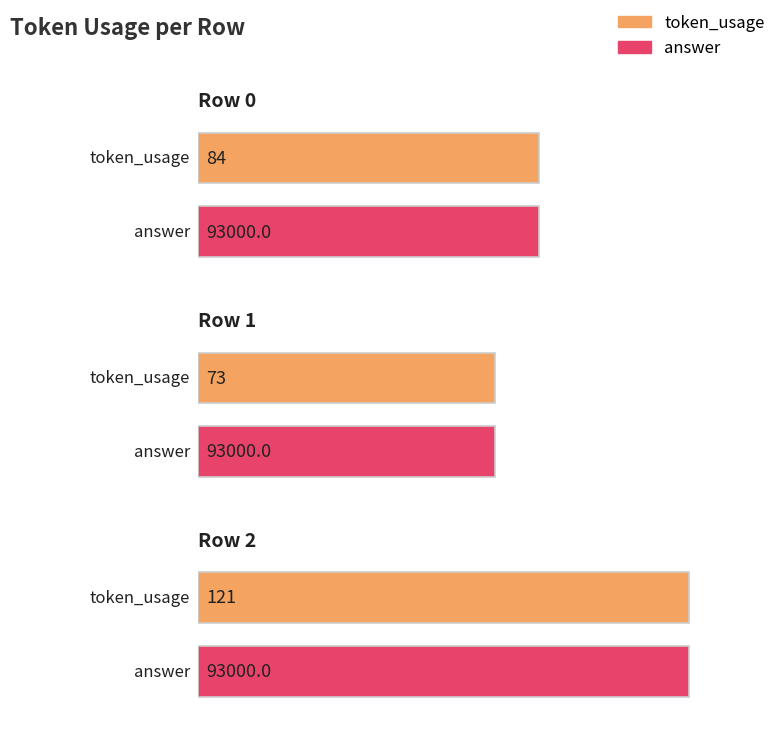

What is the value of the 3rd bar from the left?

121